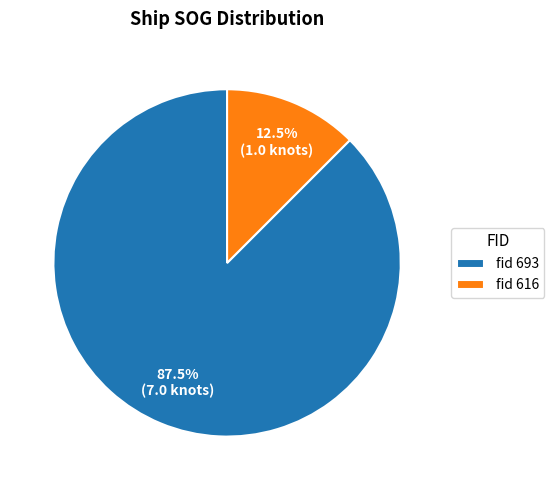

Rank the categories by value from lowest to highest.

fid 616, fid 693